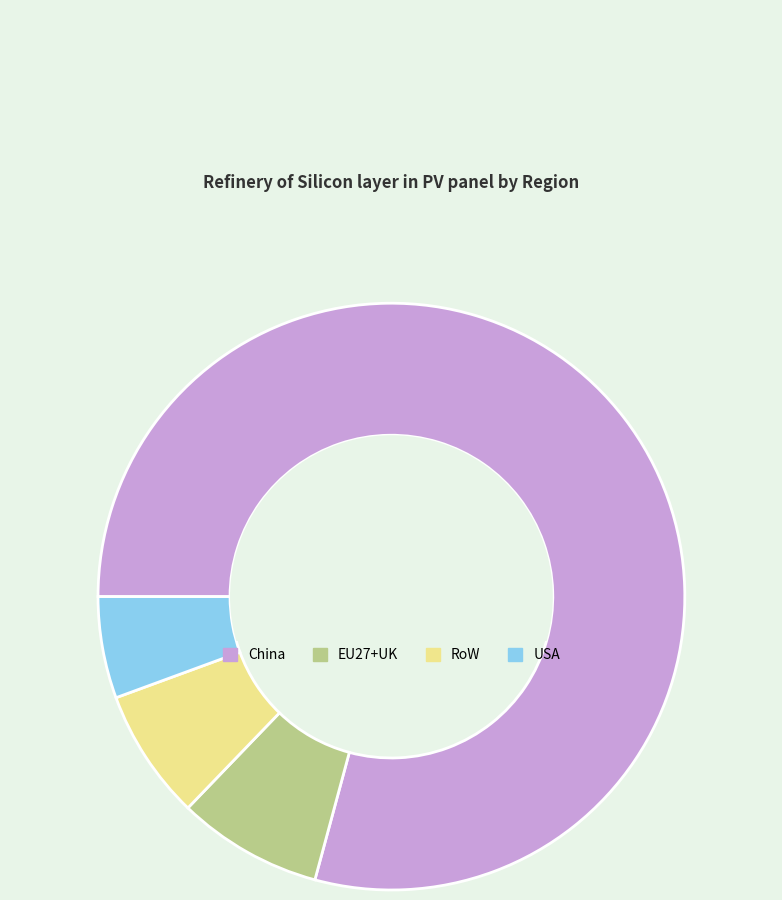

What is the smallest slice in the pie chart?

USA